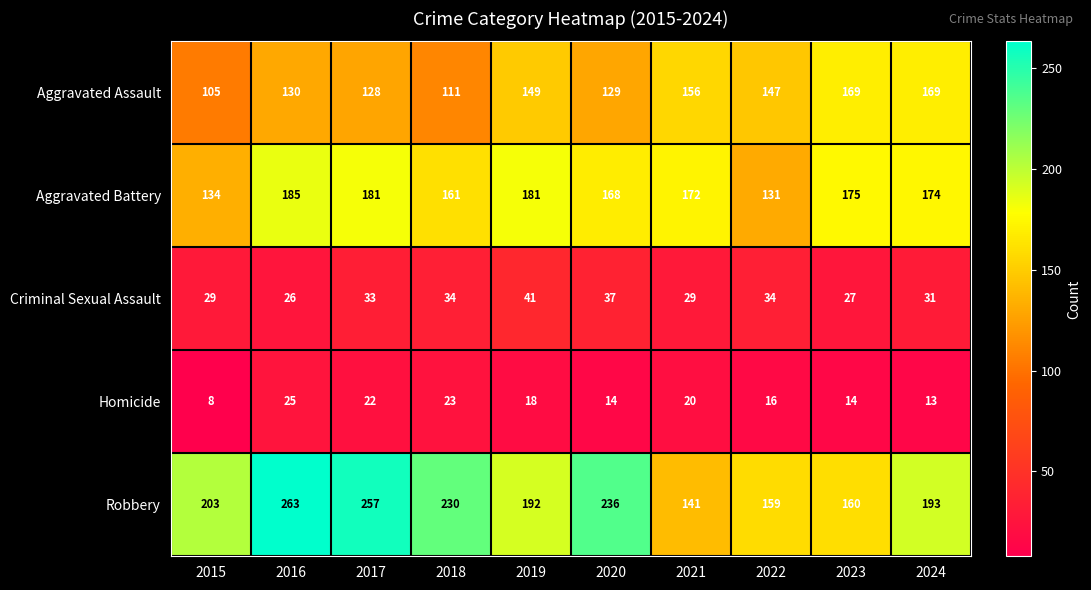

True or false: Homicide has a value of 8 at 2024.

False